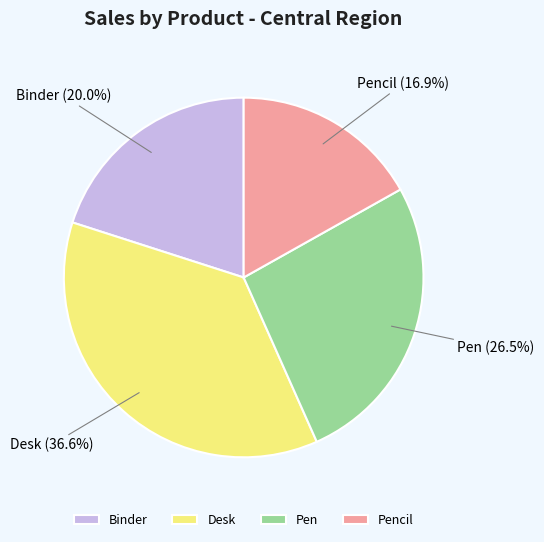

Count the number of slices in the pie.

4